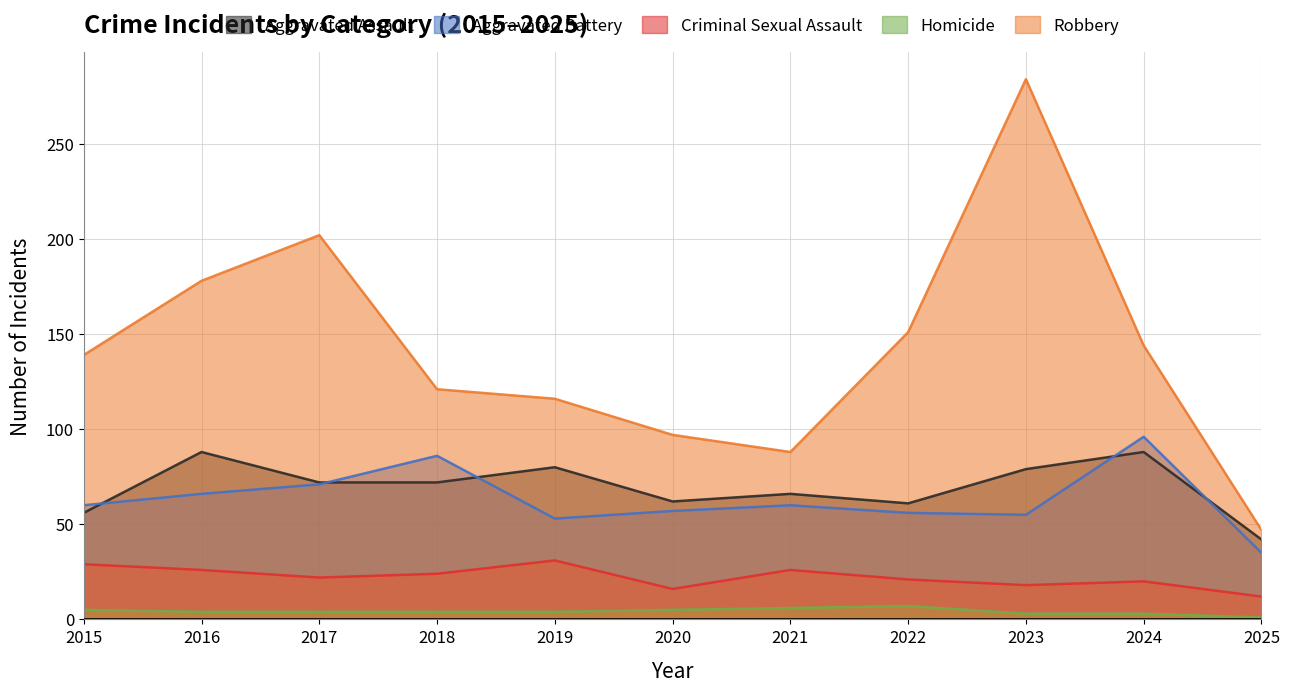

List the series in order of their peak value, highest first.

Robbery, Aggravated Battery, Aggravated Assault, Criminal Sexual Assault, Homicide